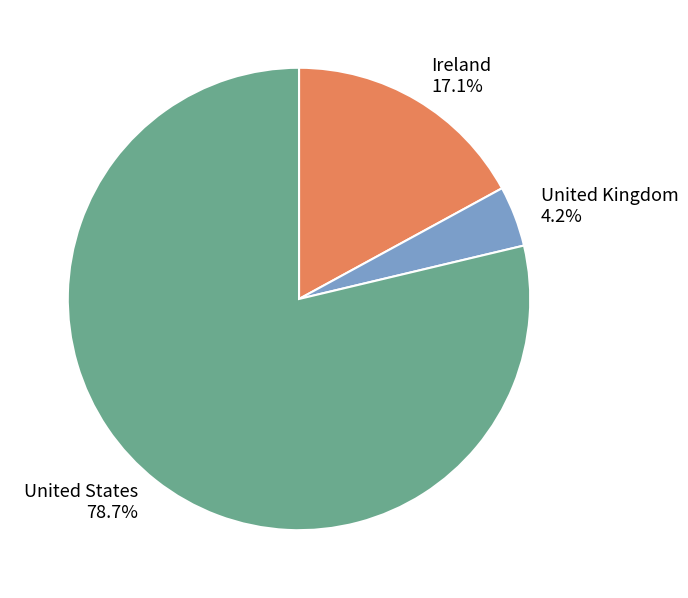

The United States slice represents 79% of the pie. True or false?

True